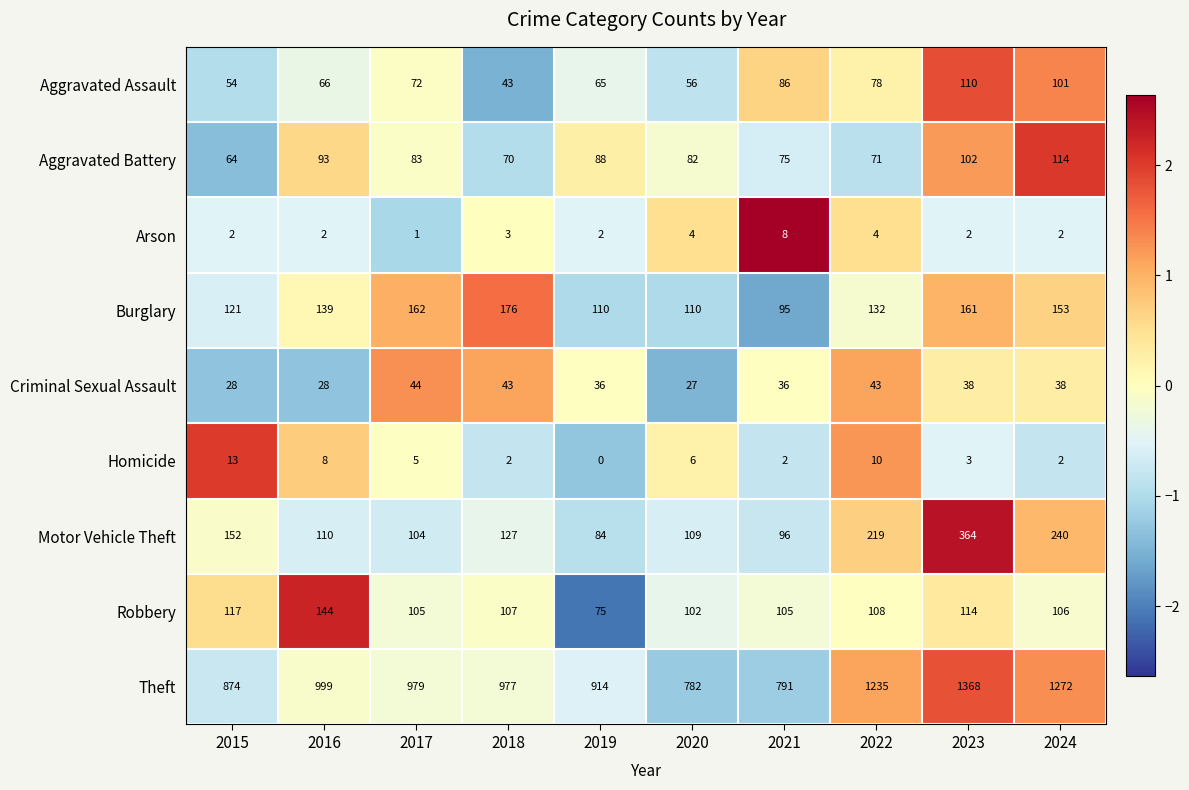

What is the spread (max minus min) of values at 2016?

997